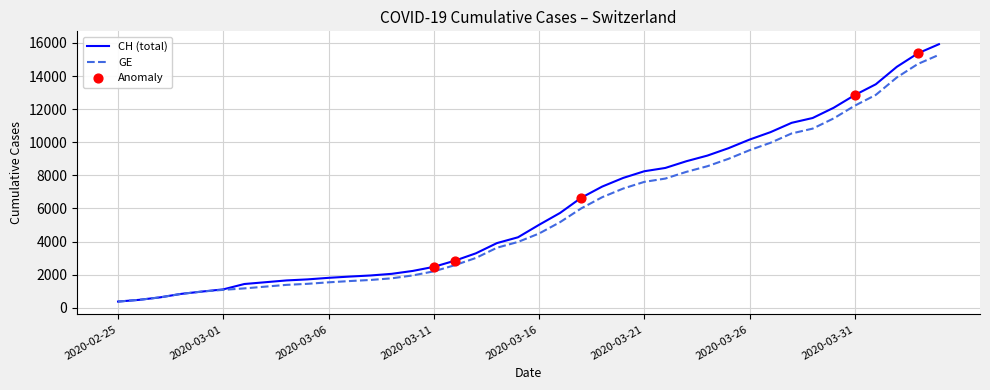

What is the minimum value for CH (total)?

375